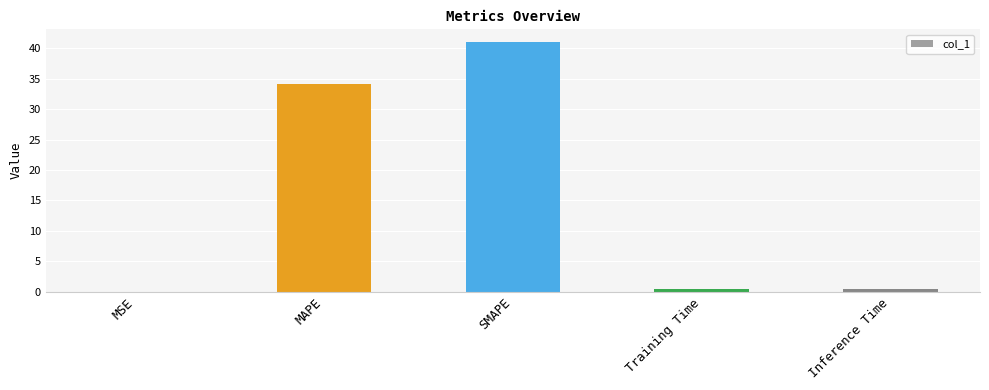

At which category does the chart reach its peak across all series?

SMAPE